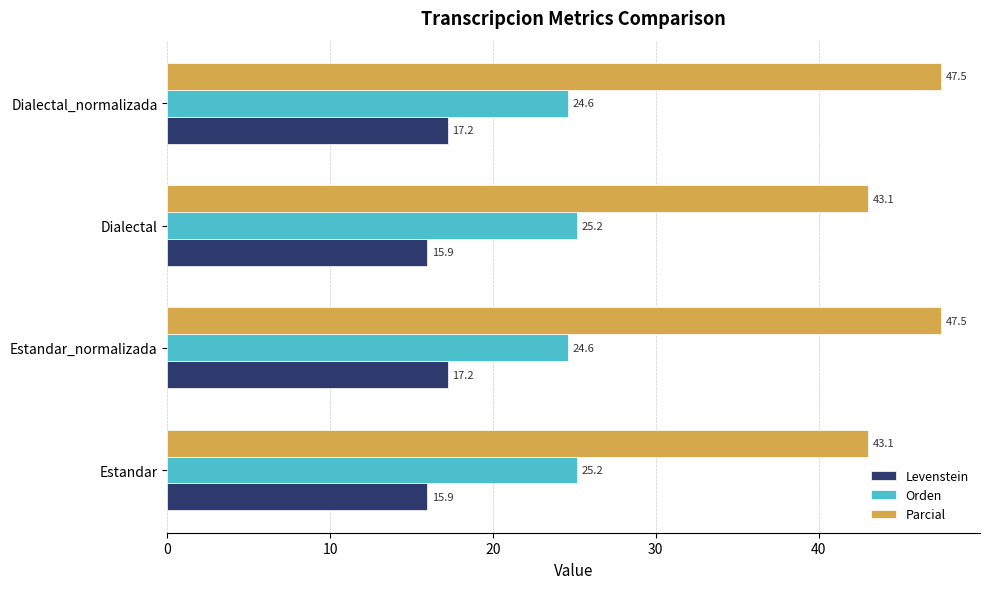

Rank the series by their average value, from highest to lowest.

Parcial, Orden, Levenstein